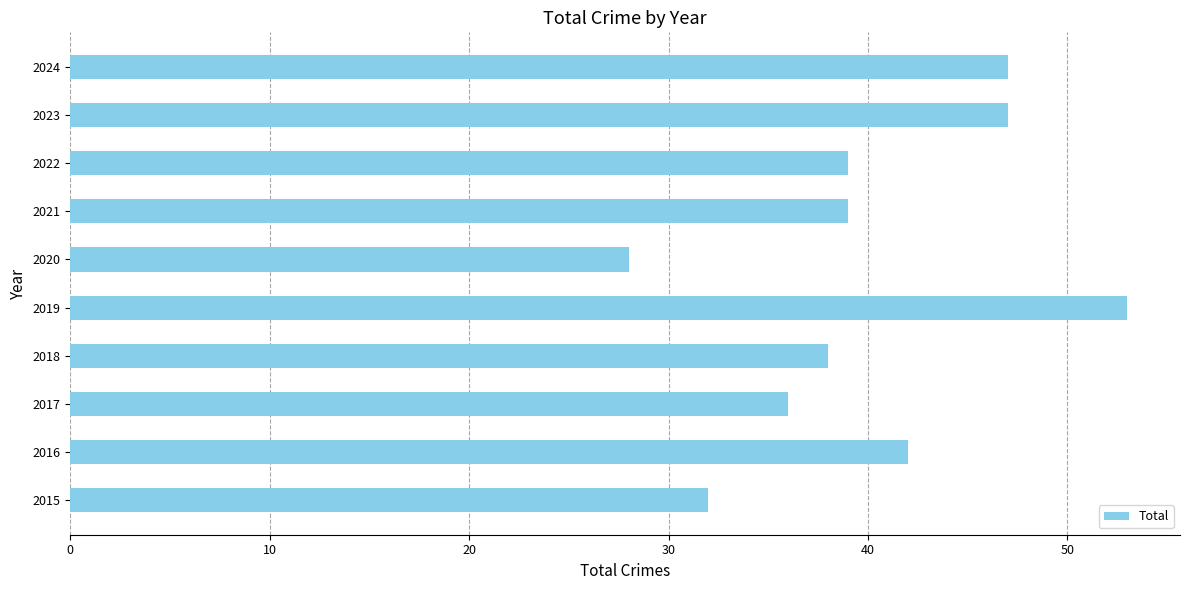

What is the change in value from 2017 to 2018?

+2